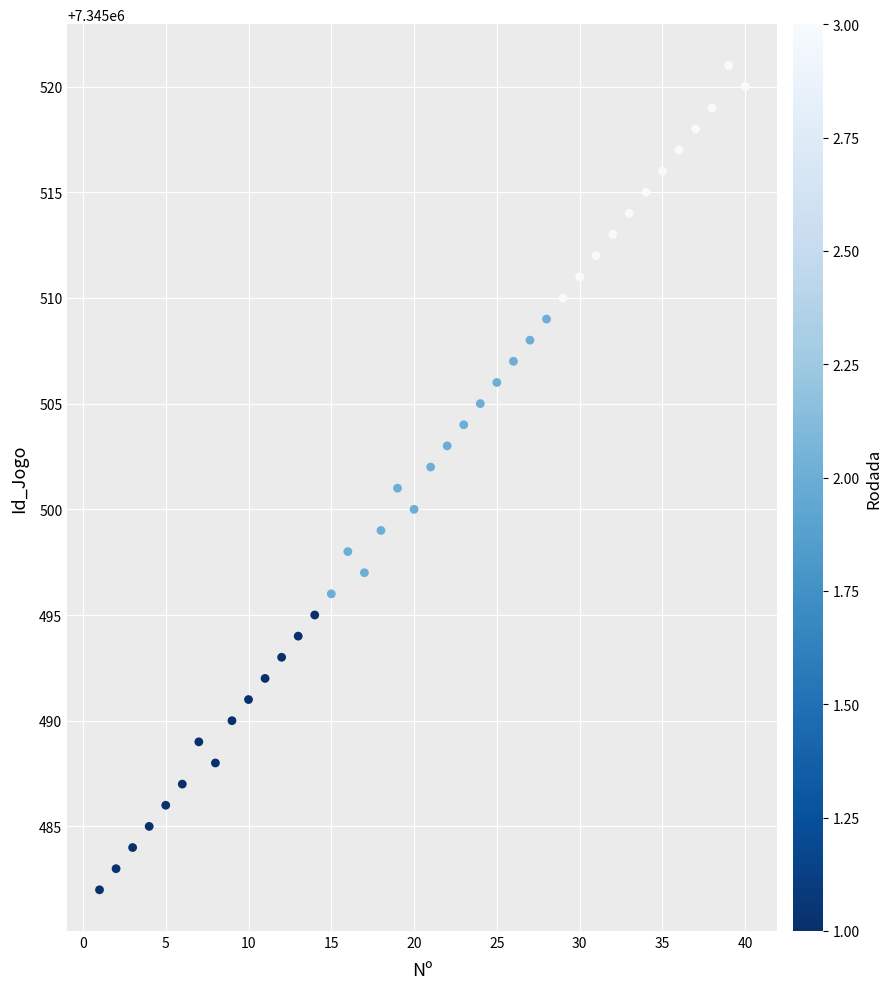

What is the range of Y values (max minus min)?

39